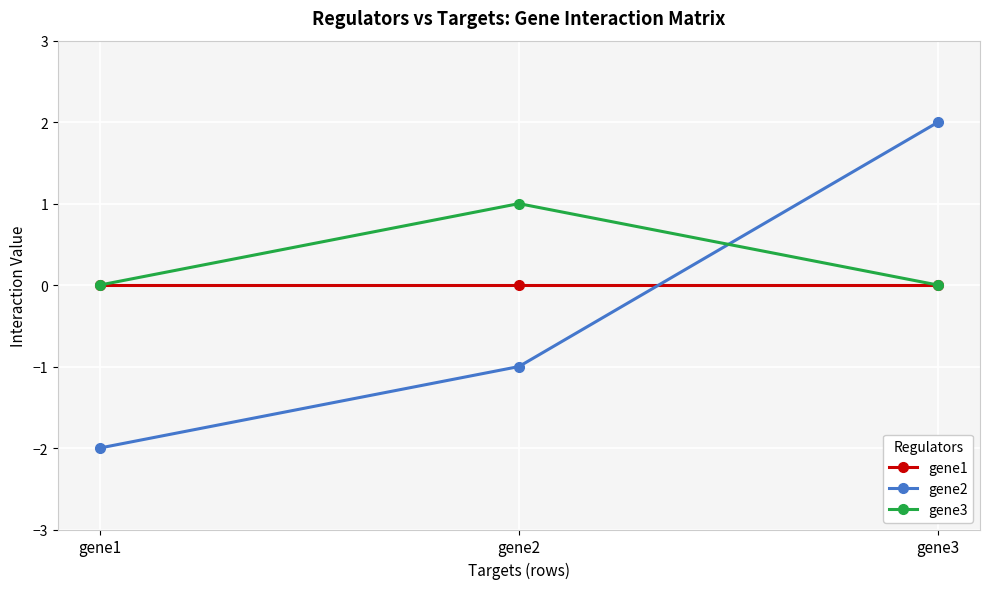

List the labels in order of gene2 value, largest first.

gene3, gene2, gene1